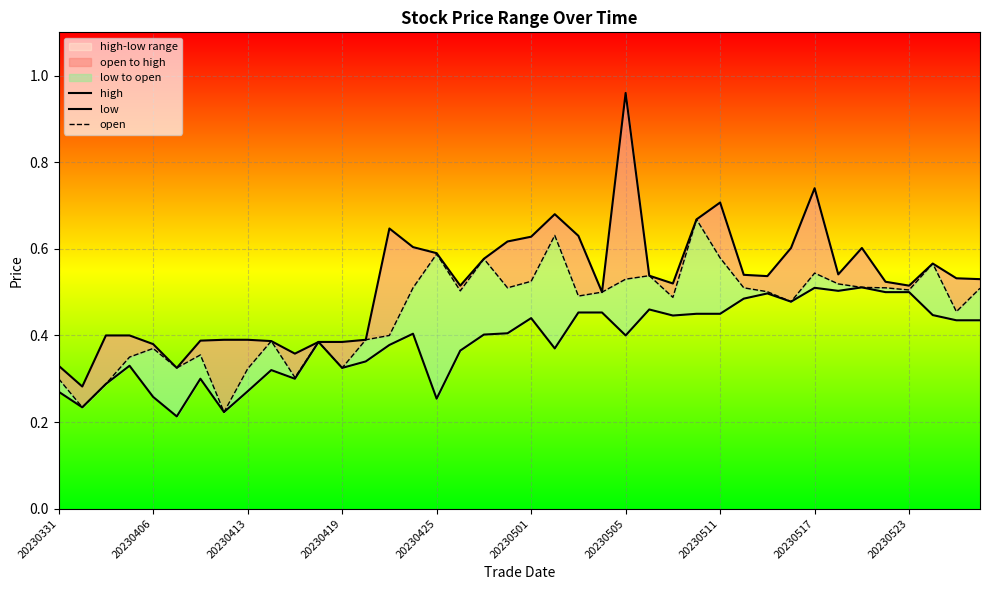

True or false: open and high intersect in this chart.

False